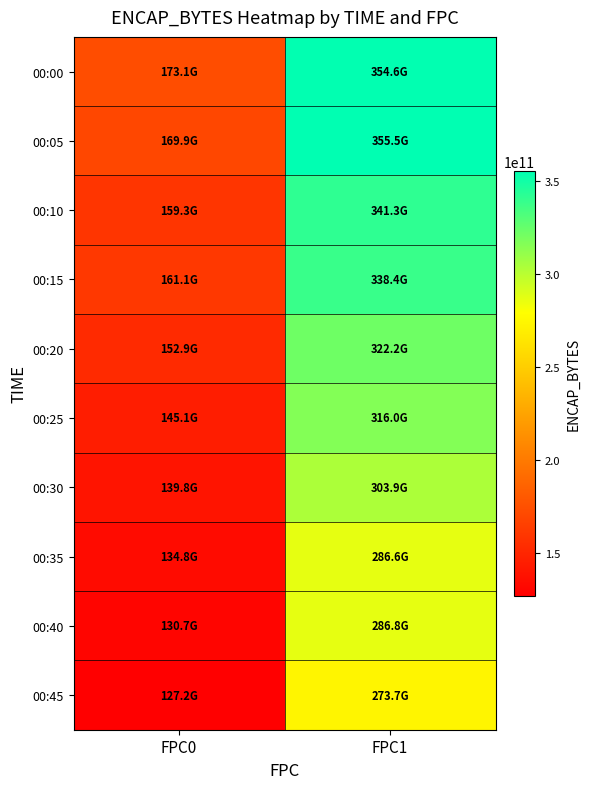

Count the number of categories in the chart.

2